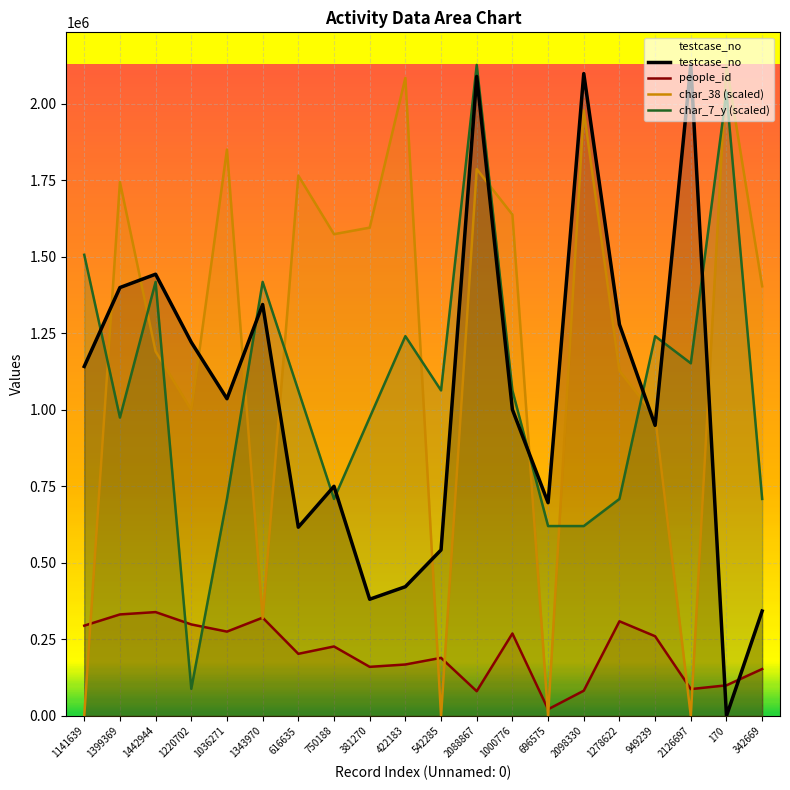

At which category does people_id reach its first local valley?

1036271